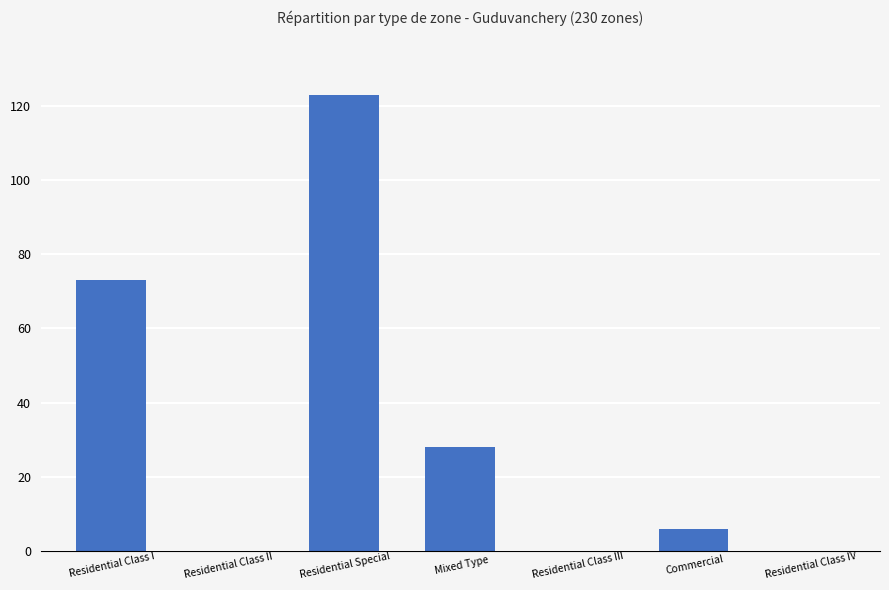

What is the change in value from Mixed Type to Residential Class III?

-28